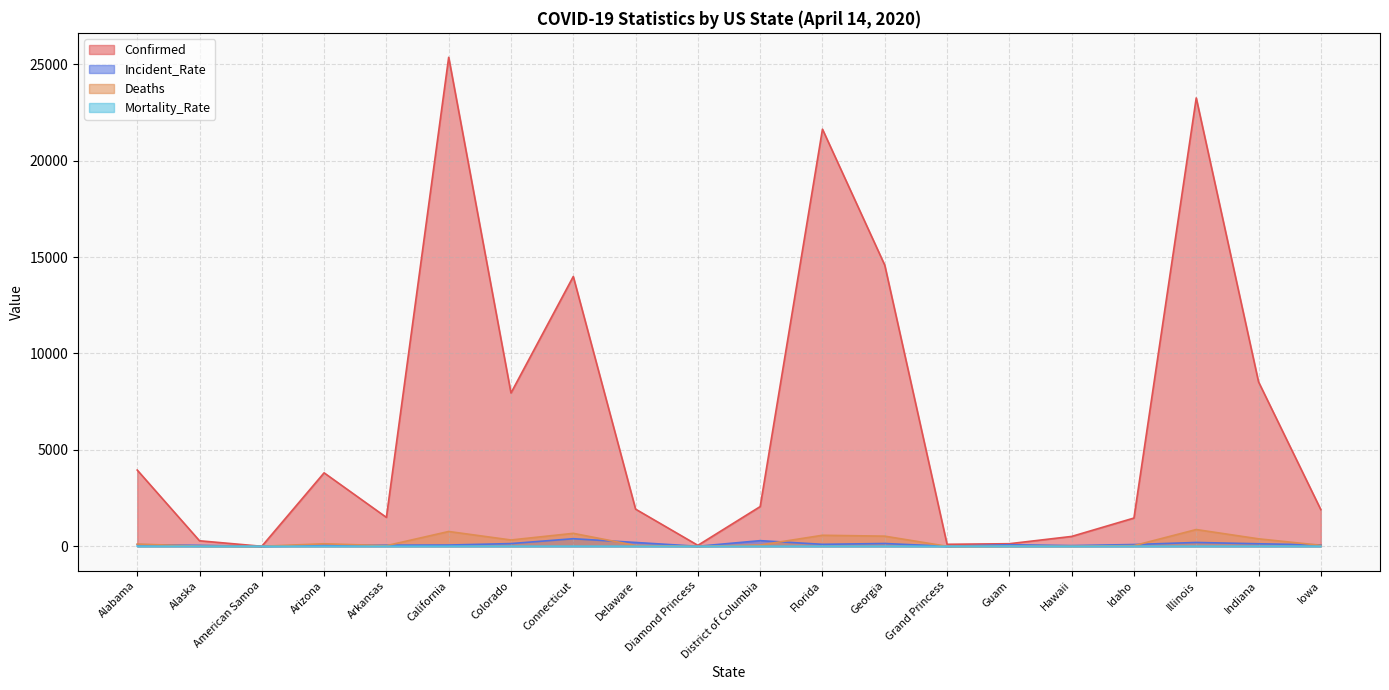

How many distinct data groups are displayed?

4